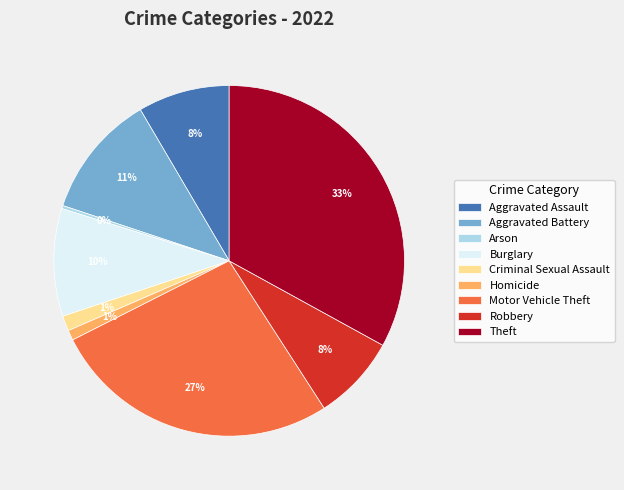

To the nearest percent, what percentage of the pie is Robbery?

8%